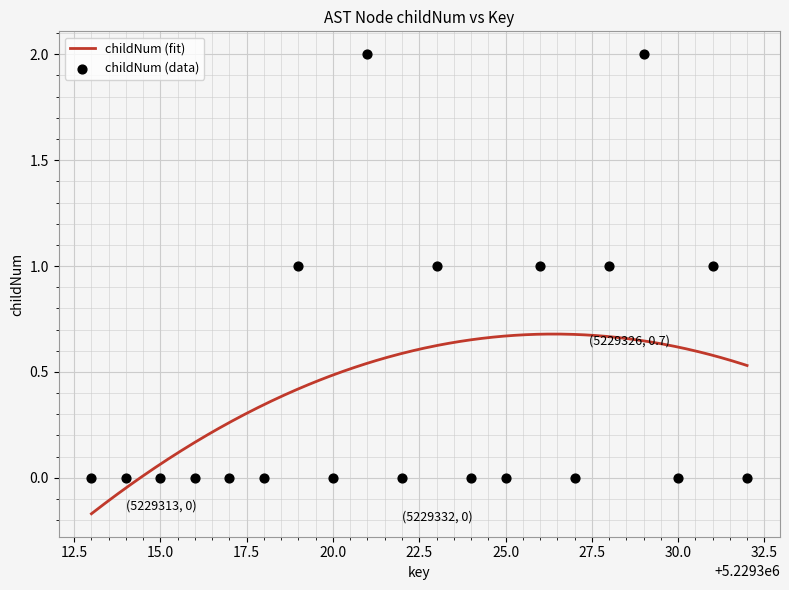

Which has a higher value, 5229322 or 5229329?

5229329